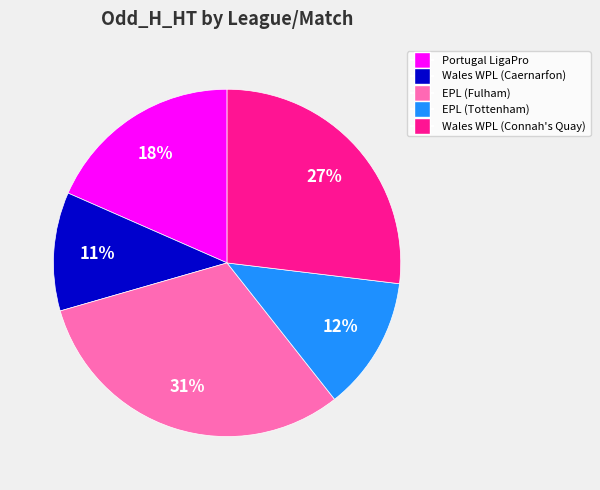

To the nearest percent, what is the difference between the largest and smallest slice percentages?

20%